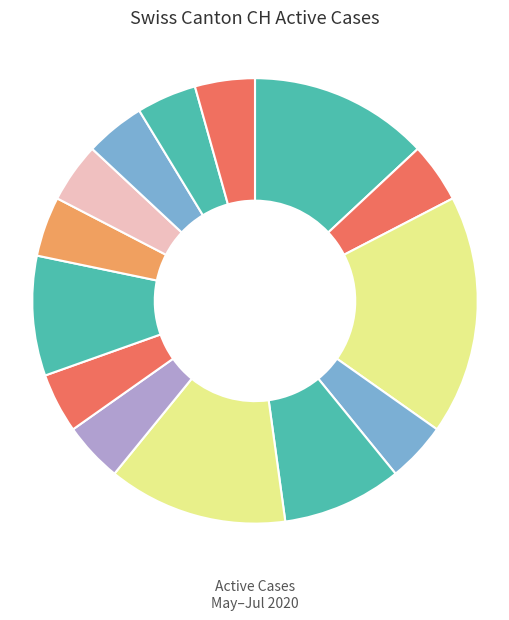

Count the number of slices in the pie.

14